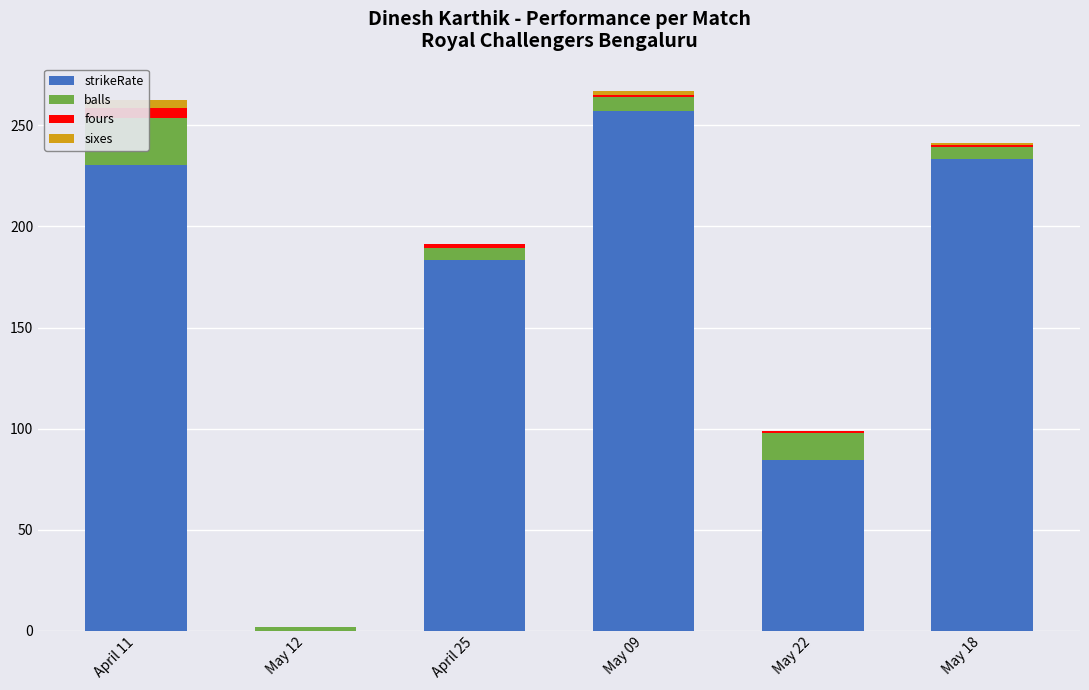

Reading left to right, transcribe all the data shown in this chart.

strikeRate: 230.4	0.0	183.3	257.1	84.6	233.3
balls: 23.0	2.0	6.0	7.0	13.0	6.0
fours: 5.0	0.0	2.0	1.0	1.0	1.0
sixes: 4.0	0.0	0.0	2.0	0.0	1.0